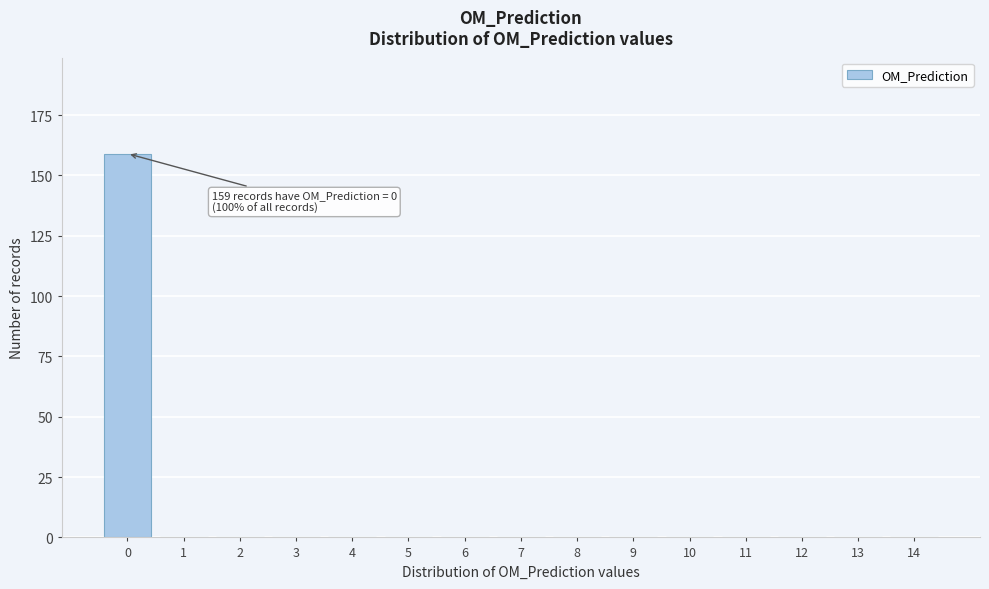

Reading left to right, list all the values displayed in this chart.

0=159	1=0	2=0	3=0	4=0	5=0	6=0	7=0	8=0	9=0	10=0	11=0	12=0	13=0	14=0